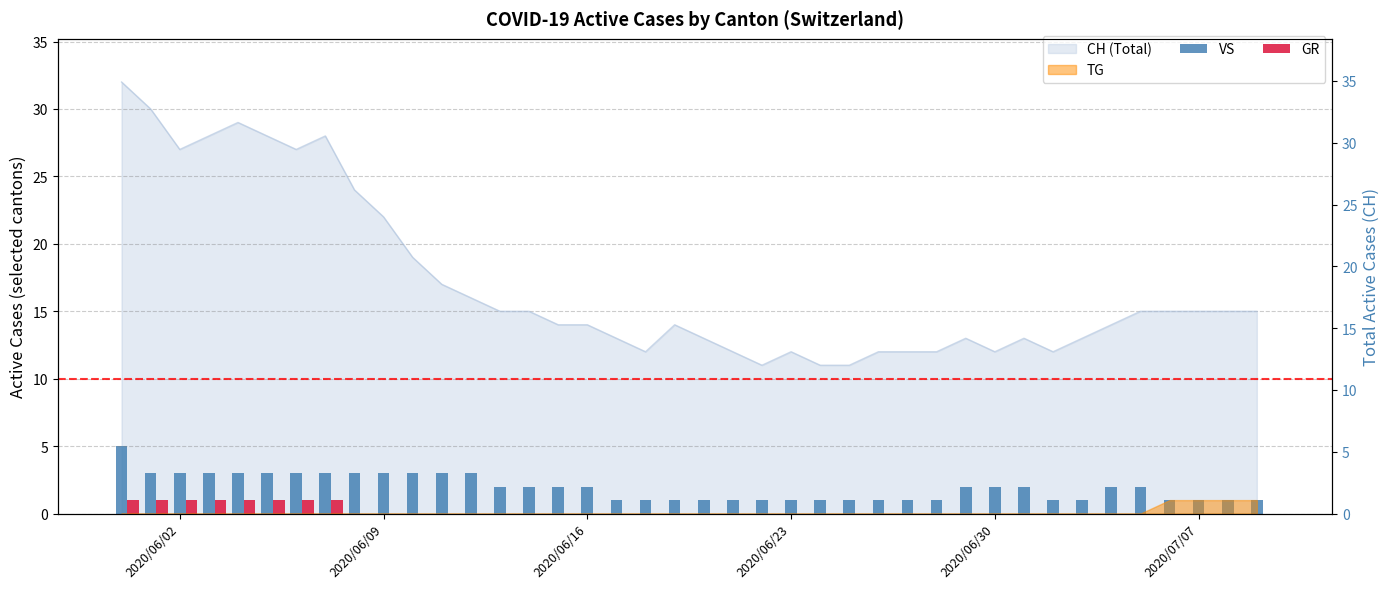

Which series has the largest total across all categories?

VS